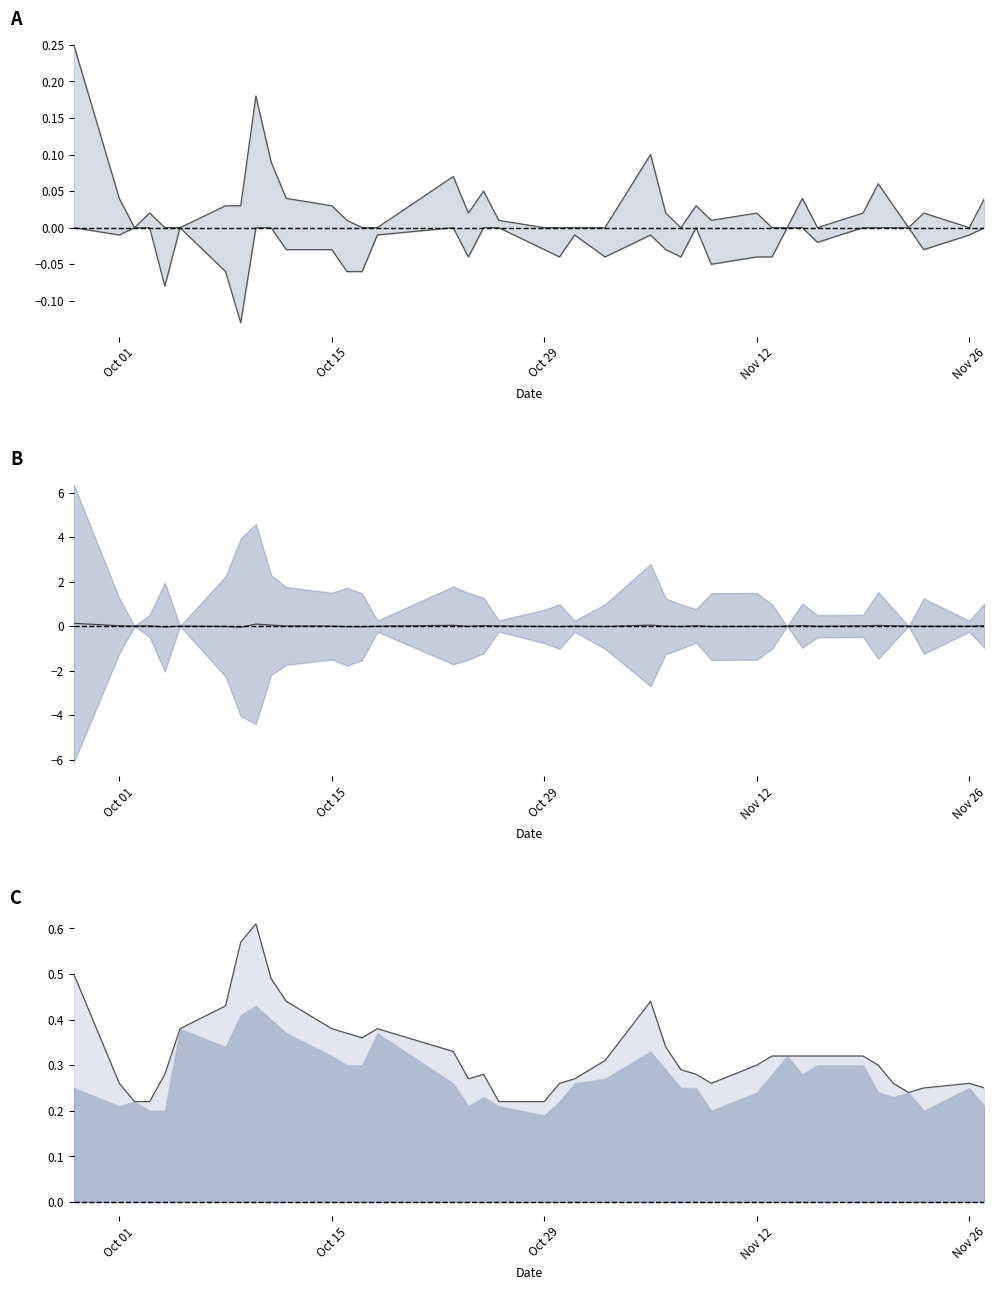

At how many categories does at least one series exceed 0?

40